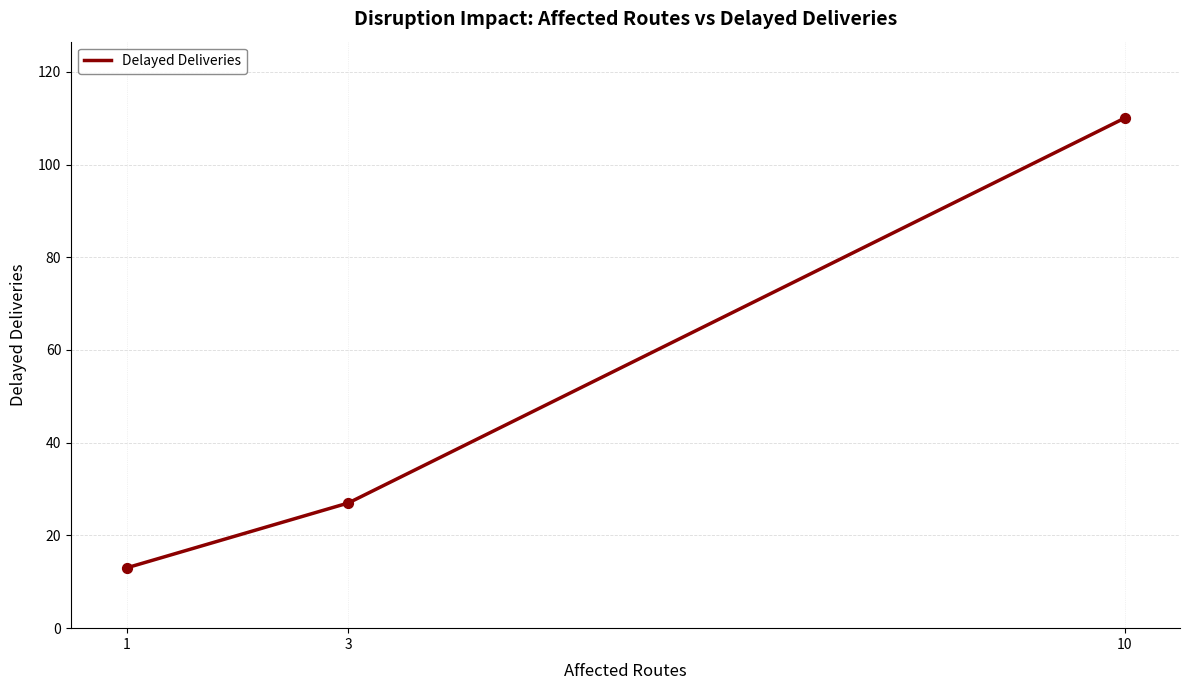

What is the change in value from 1 to 3?

+14